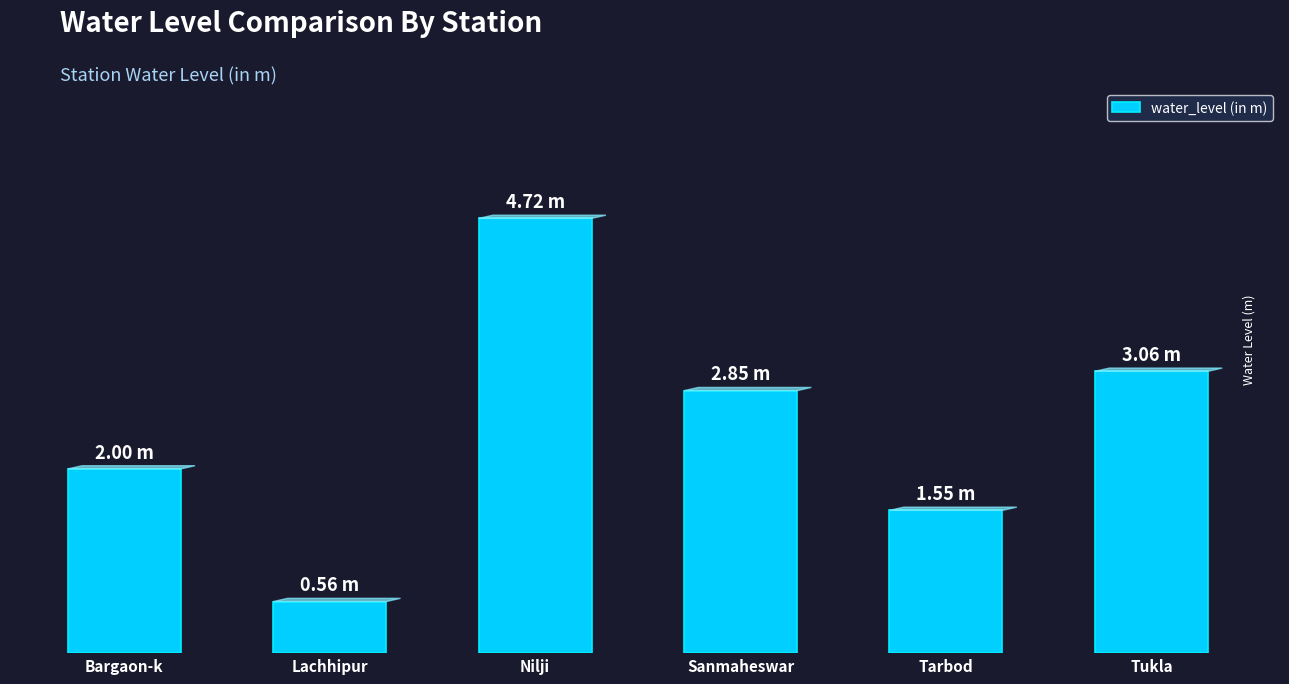

What is the difference between the values at Tarbod and Tukla?

1.5